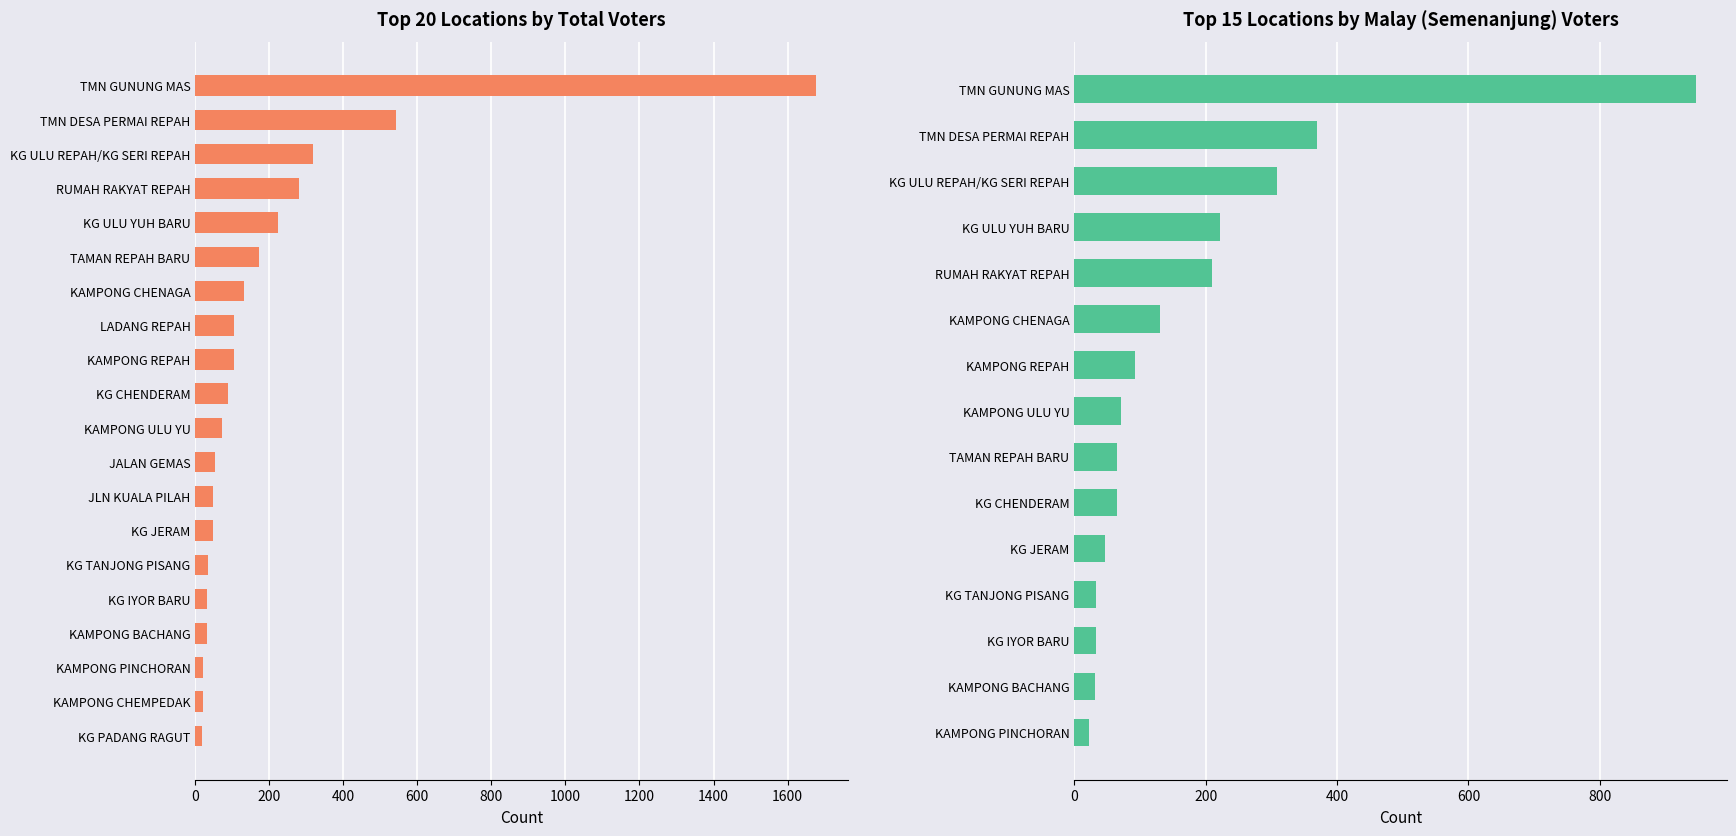

What is the difference between the highest and lowest values at KG CHENDERAM?

24